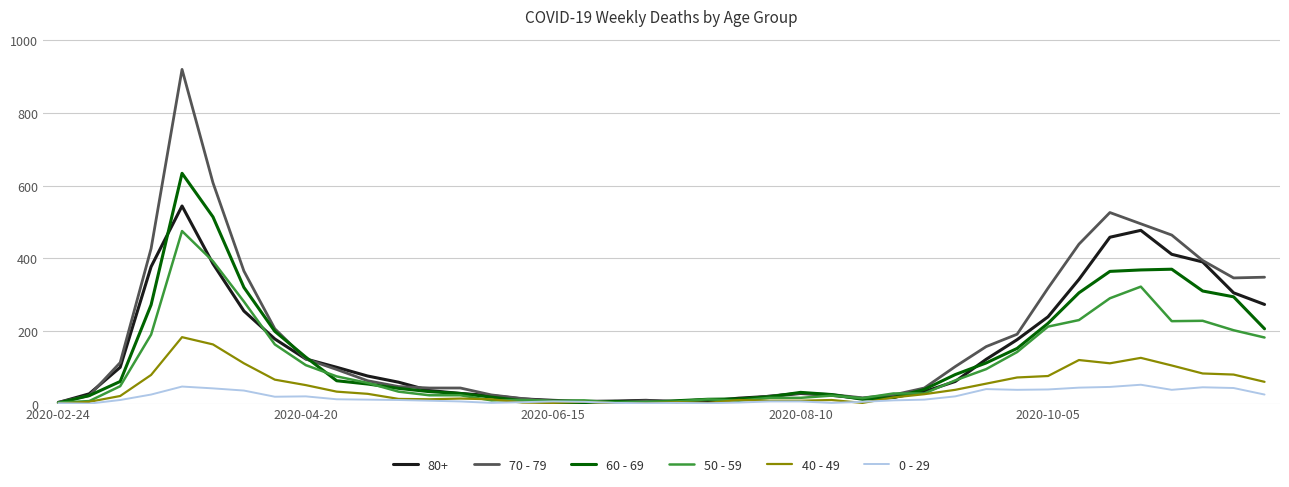

True or false: 50 - 59 and 60 - 69 cross at least once.

True